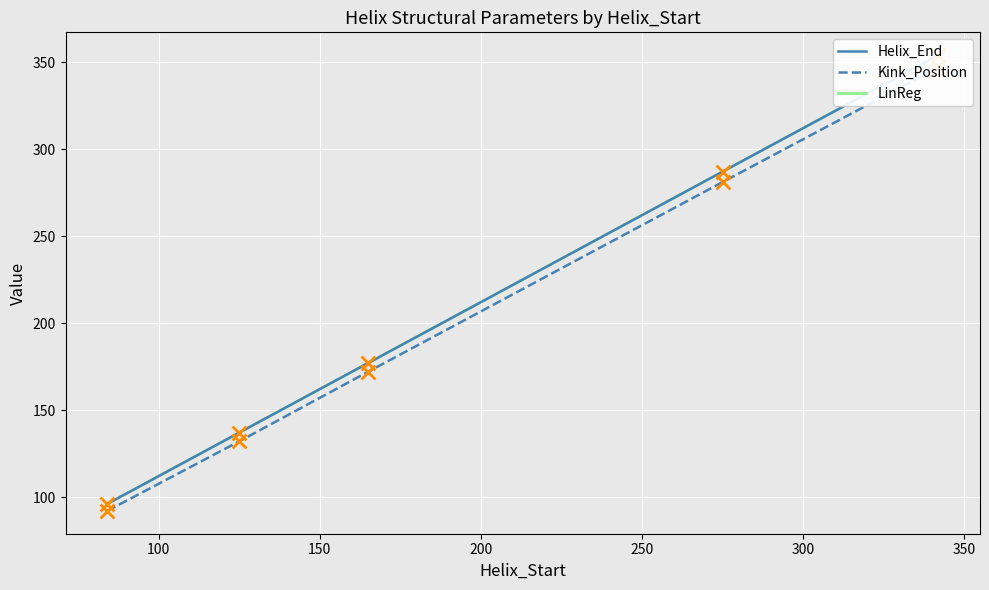

Which series contains the highest Y value?

Helix_End